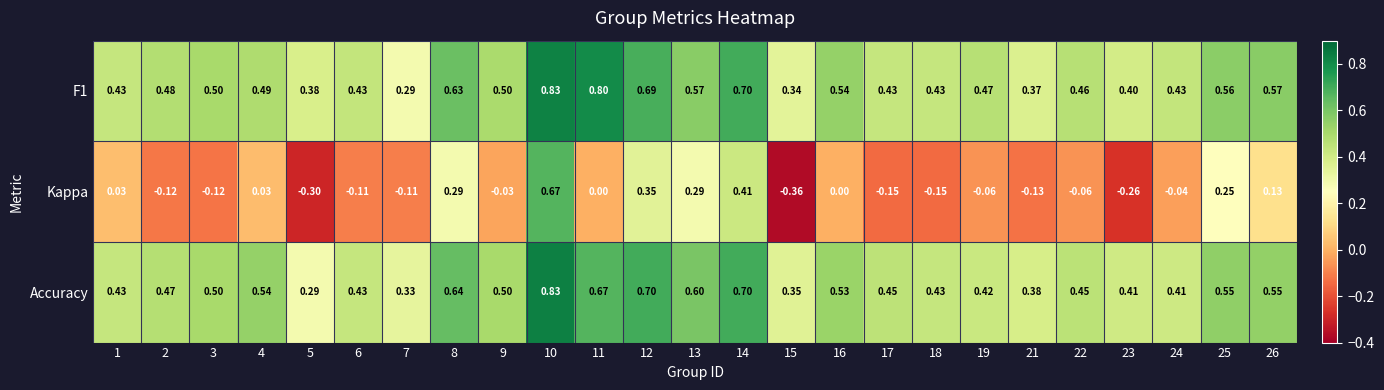

Is the value of Accuracy at 7 greater than the value of F1 at 9?

No